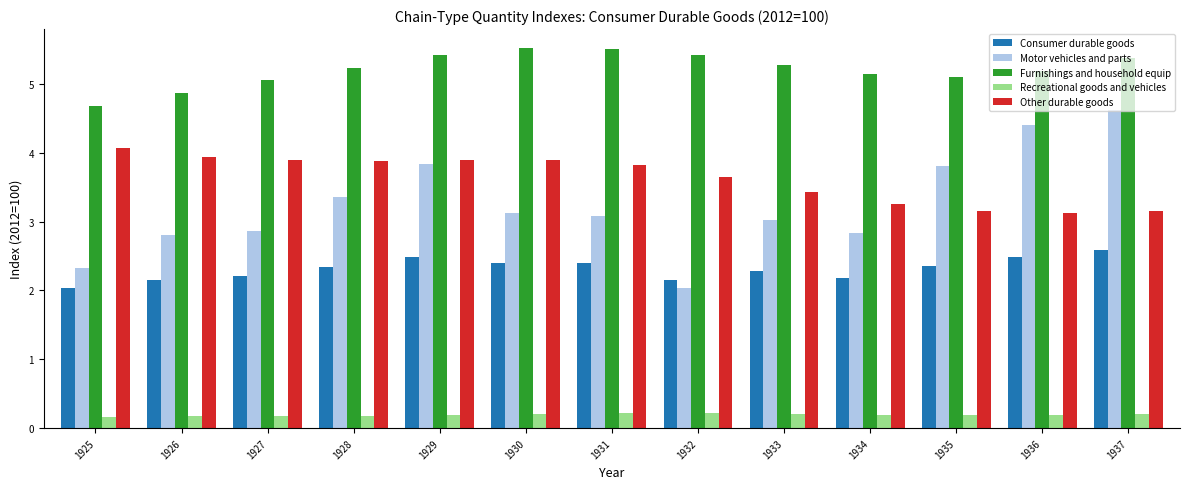

Where is Motor vehicles and parts nearest to the value 3?

1933